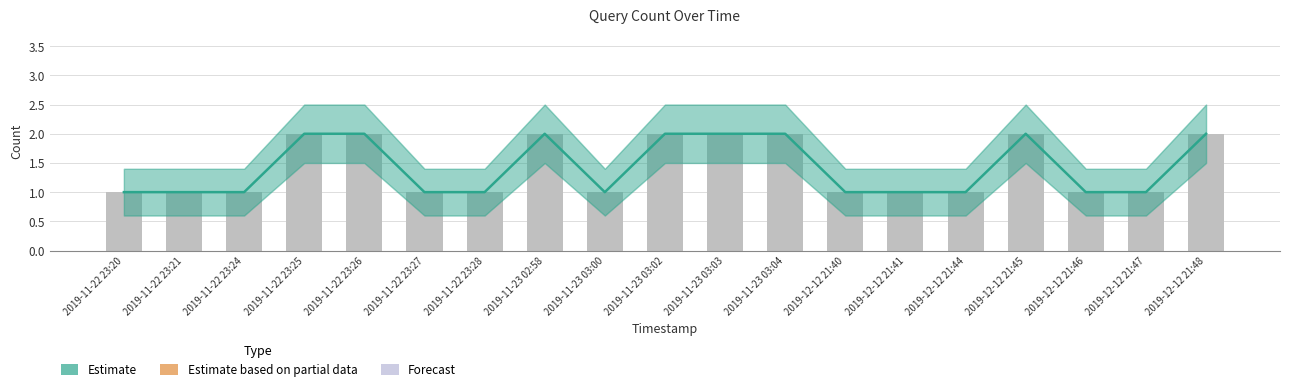

Reading left to right, list all the values displayed in this chart.

2019-11-22 23:20=1	2019-11-22 23:21=1	2019-11-22 23:24=1	2019-11-22 23:25=2	2019-11-22 23:26=2	2019-11-22 23:27=1	2019-11-22 23:28=1	2019-11-23 02:58=2	2019-11-23 03:00=1	2019-11-23 03:02=2	2019-11-23 03:03=2	2019-11-23 03:04=2	2019-12-12 21:40=1	2019-12-12 21:41=1	2019-12-12 21:44=1	2019-12-12 21:45=2	2019-12-12 21:46=1	2019-12-12 21:47=1	2019-12-12 21:48=2